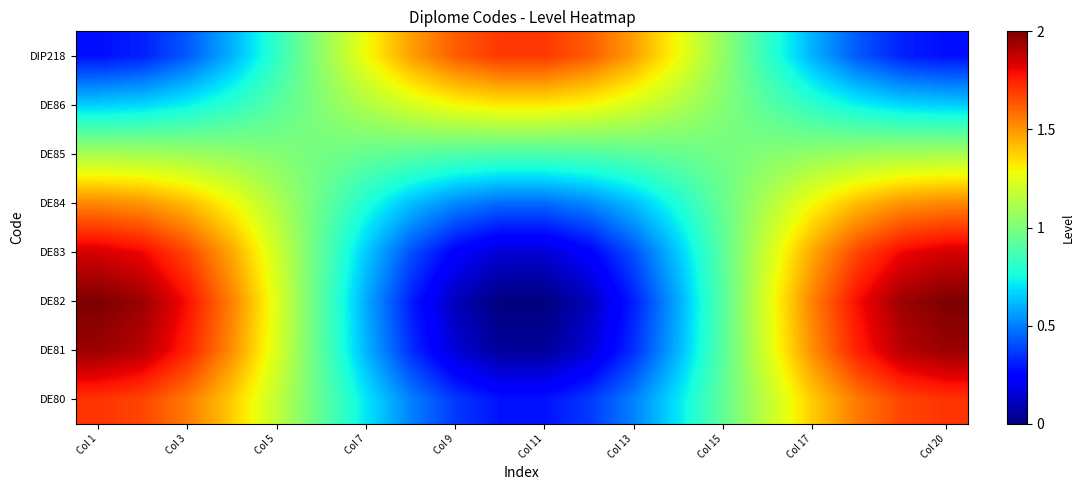

Reading left to right, what are all the values shown in this chart?

DE80: 1.7	1.7	1.6	1.4	1.2	0.9	0.7	0.5	0.4	0.3	0.3	0.4	0.5	0.7	0.9	1.2	1.4	1.6	1.7	1.7
DE81: 1.9	1.9	1.7	1.5	1.2	0.9	0.6	0.3	0.2	0.0	0.0	0.2	0.3	0.6	0.9	1.2	1.5	1.7	1.9	1.9
DE82: 2.0	1.9	1.8	1.5	1.2	0.9	0.6	0.3	0.1	0.0	0.0	0.1	0.3	0.6	0.9	1.2	1.5	1.8	1.9	2.0
DE83: 1.9	1.8	1.7	1.5	1.2	0.9	0.6	0.4	0.2	0.1	0.1	0.2	0.4	0.6	0.9	1.2	1.5	1.7	1.8	1.9
DE84: 1.5	1.5	1.4	1.3	1.1	0.9	0.8	0.6	0.5	0.5	0.5	0.5	0.6	0.8	0.9	1.1	1.3	1.4	1.5	1.5
DE85: 1.1	1.1	1.1	1.1	1.0	1.0	0.9	0.9	0.9	0.9	0.9	0.9	0.9	0.9	1.0	1.0	1.1	1.1	1.1	1.1
DE86: 0.7	0.7	0.7	0.8	0.9	1.0	1.1	1.2	1.3	1.3	1.3	1.3	1.2	1.1	1.0	0.9	0.8	0.7	0.7	0.7
DIP218: 0.3	0.3	0.4	0.6	0.8	1.1	1.3	1.5	1.6	1.7	1.7	1.6	1.5	1.3	1.1	0.8	0.6	0.4	0.3	0.3